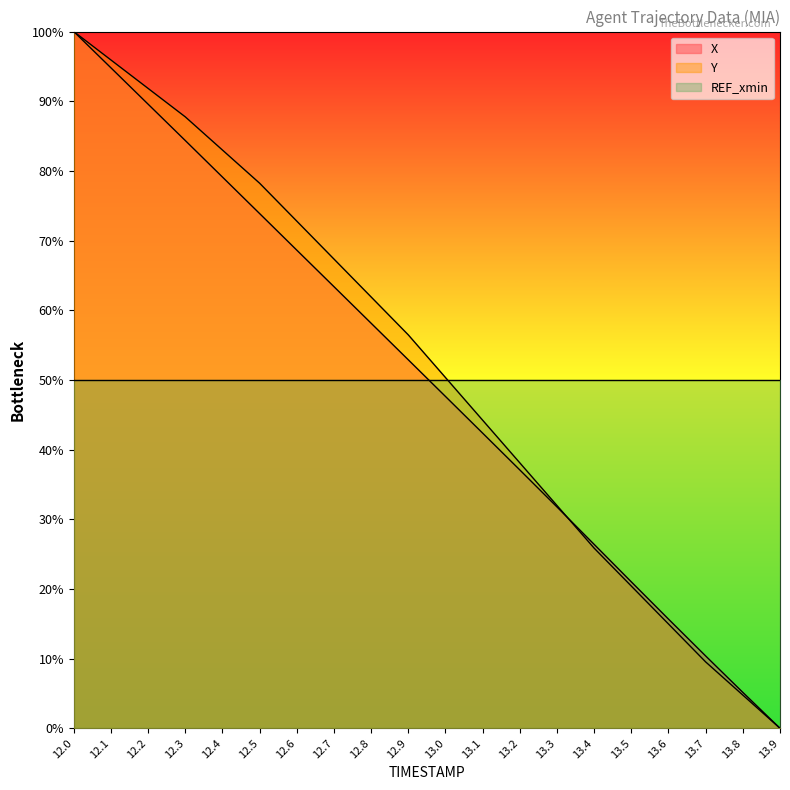

How many times do Y and X cross each other?

1